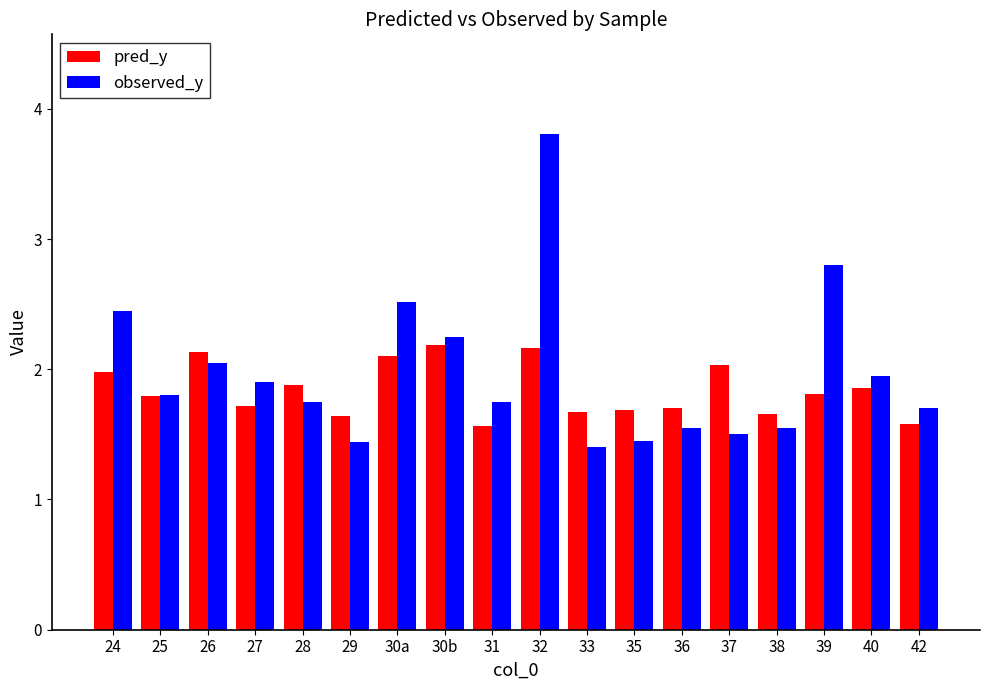

Rank the series at 31 from lowest to highest value.

pred_y, observed_y